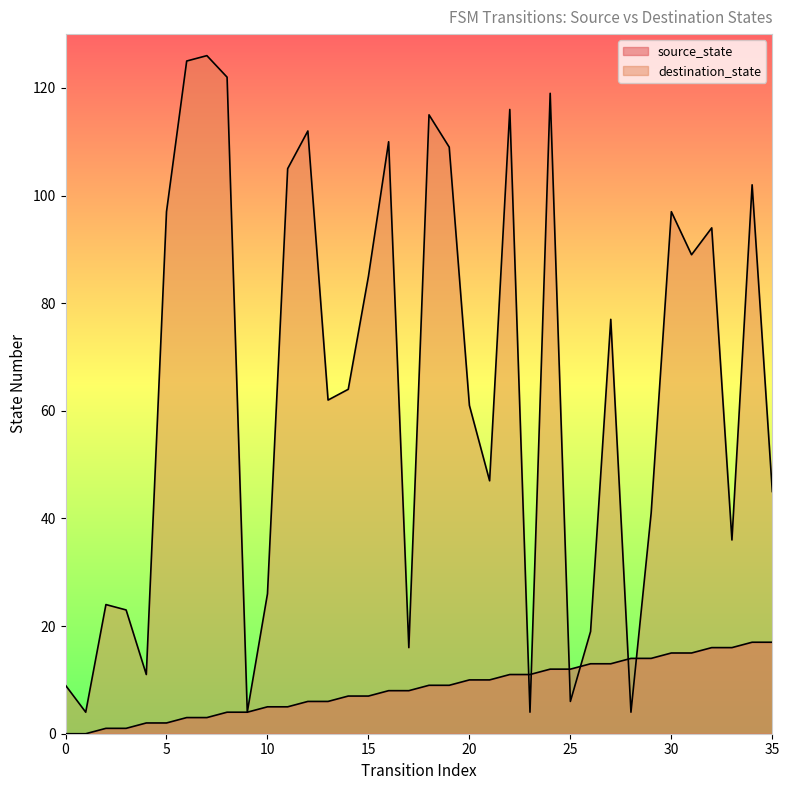

How many data points does each series have?

36